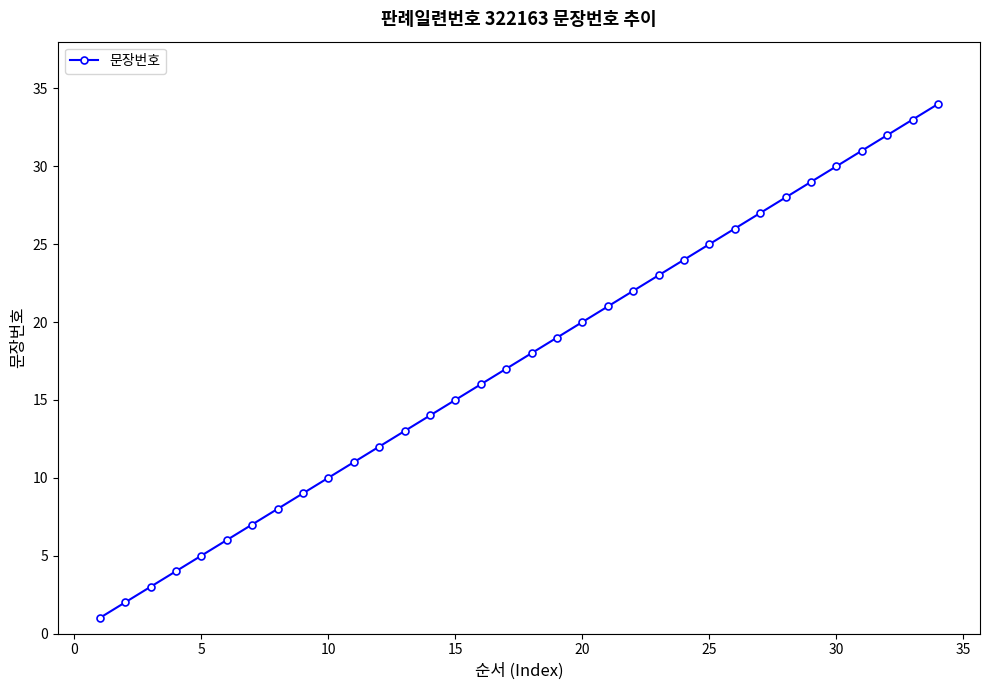

Reading left to right, list all the values displayed in this chart.

1	2	3	4	5	6	7	8	9	10	11	12	13	14	15	16	17	18	19	20	21	22	23	24	25	26	27	28	29	30	31	32	33	34